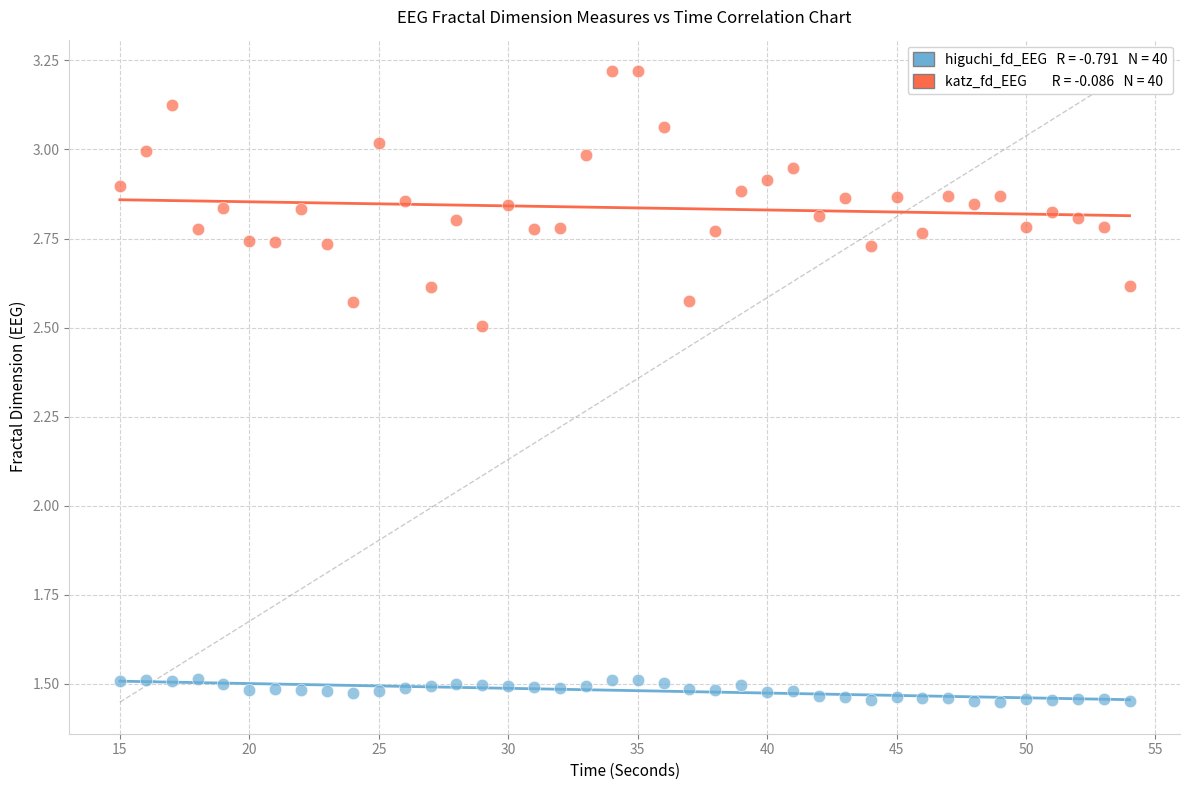

Across all data points, what is the range of Y values (max minus min)?

1.8